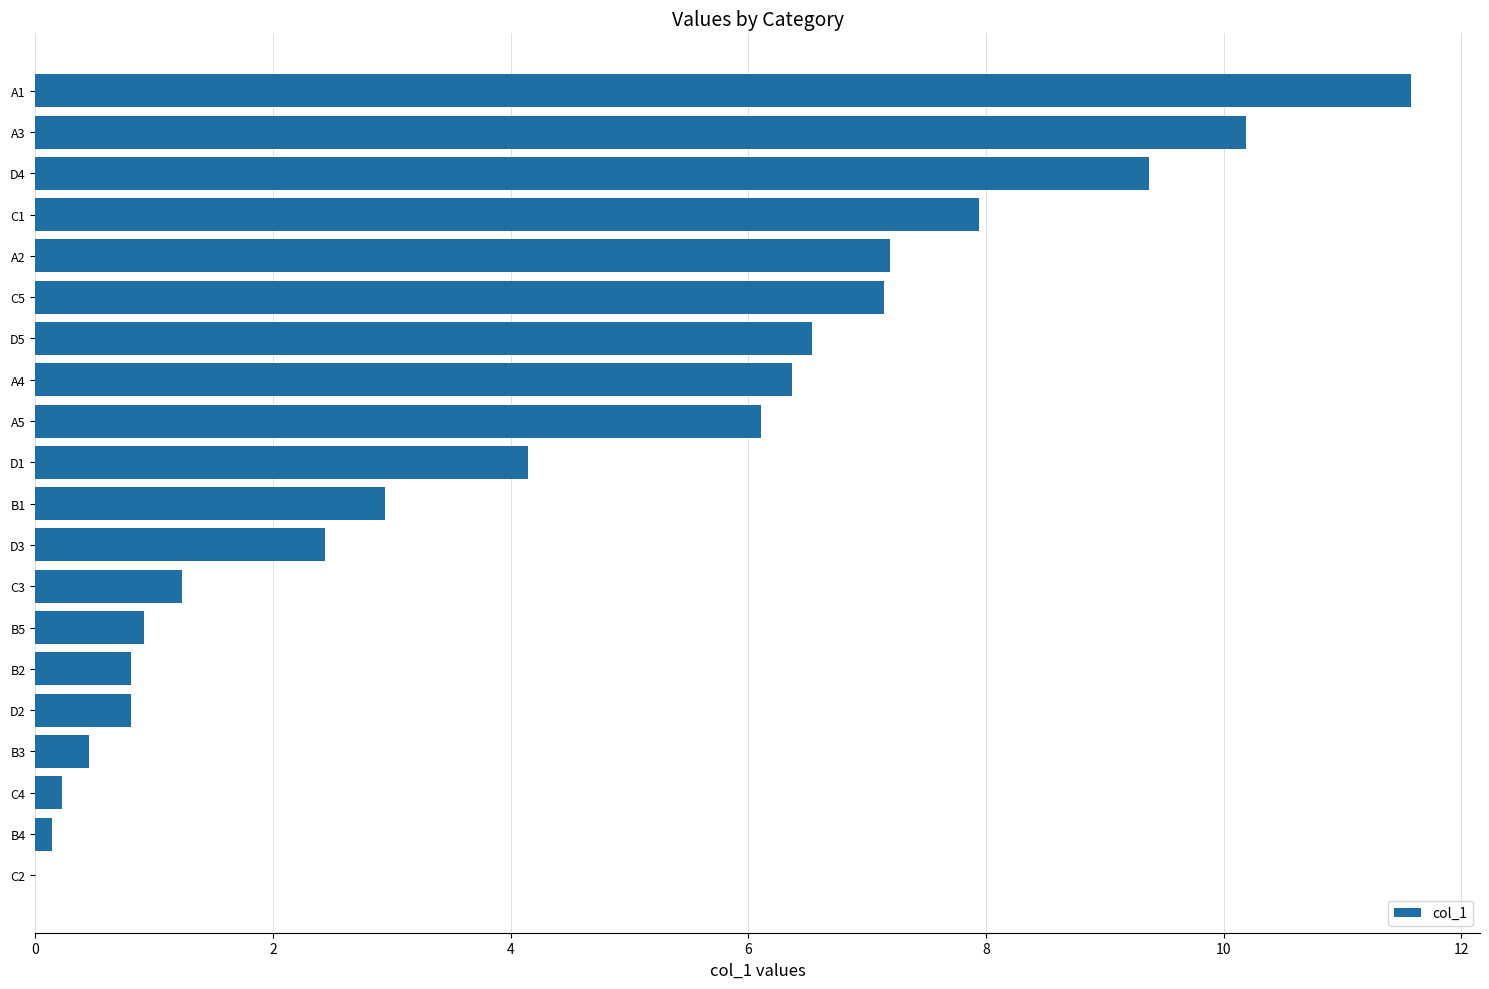

Approximately how many times larger is the value at D4 compared to A3?

0.9